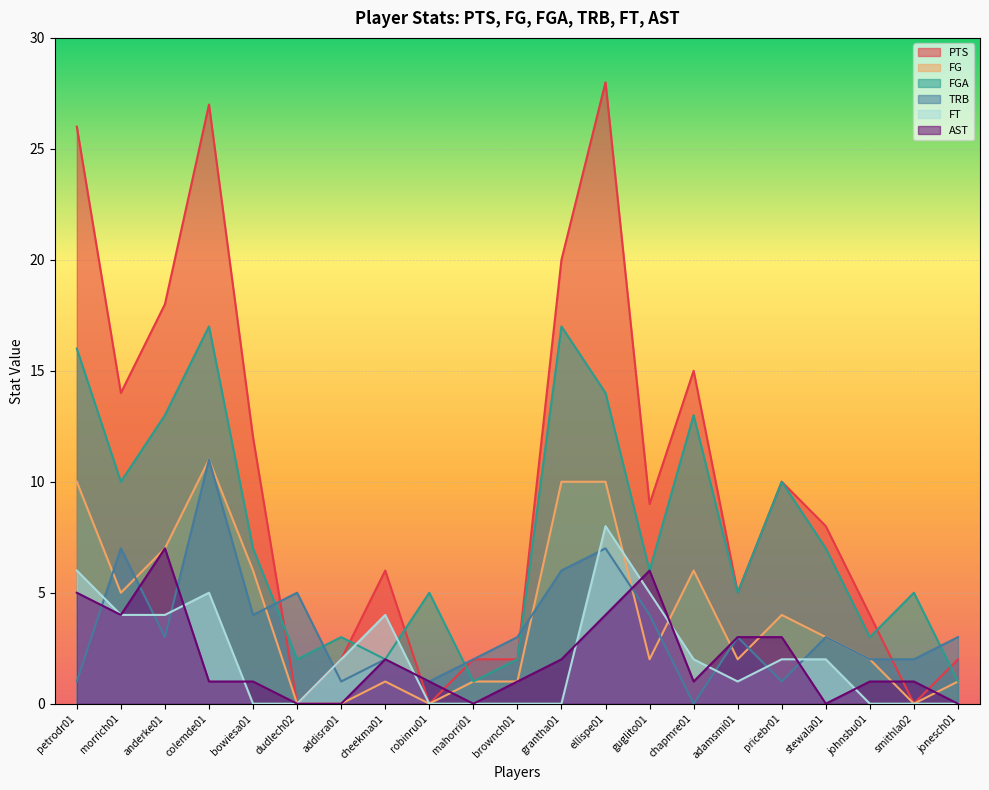

True or false: FG and PTS intersect in this chart.

False